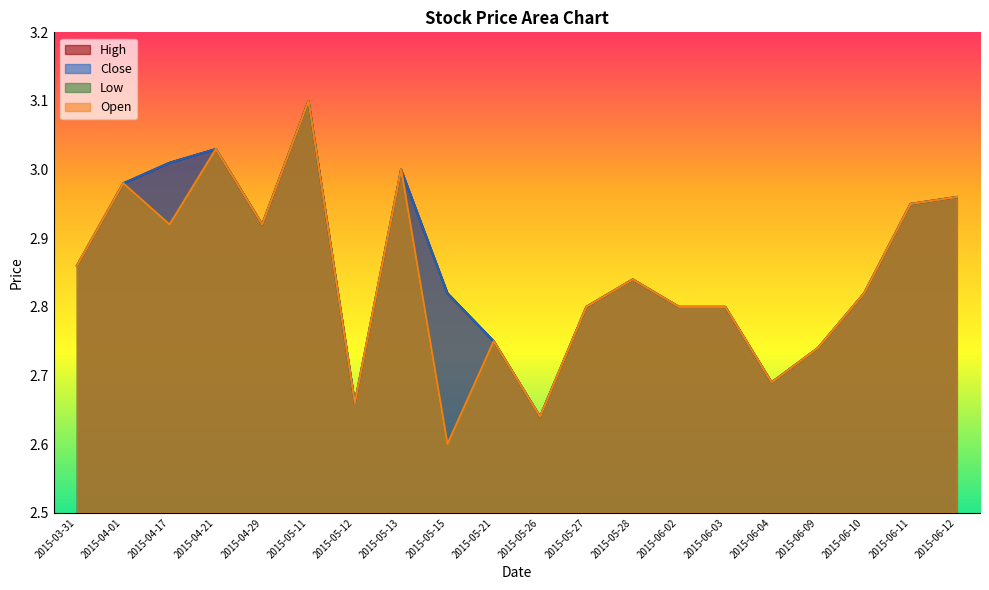

What position from the left is 2015-05-12?

7